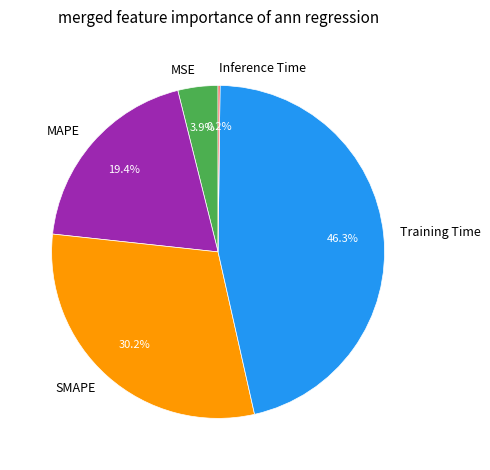

Approximately how many times larger is the value at MAPE compared to Training Time?

0.4